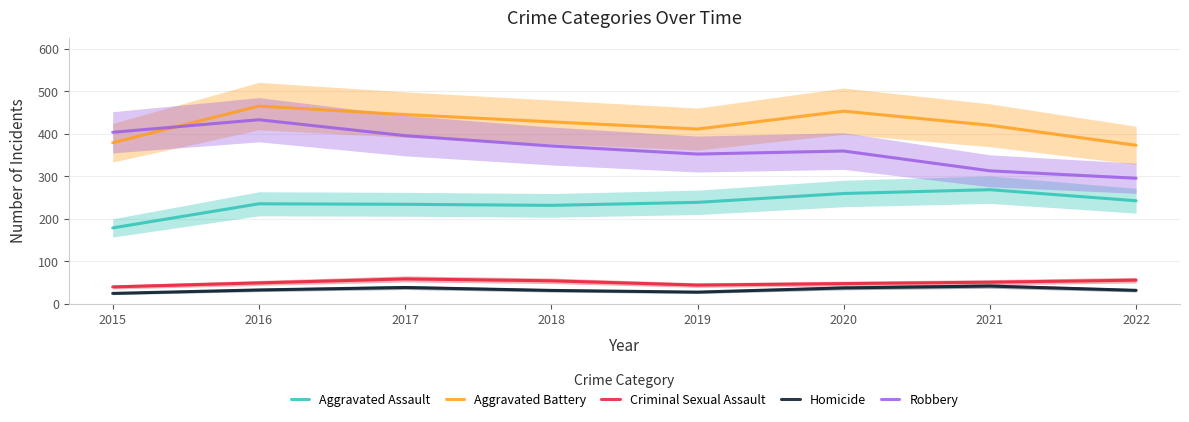

Rank the categories by Homicide value from lowest to highest.

2015, 2019, 2018, 2022, 2016, 2020, 2017, 2021